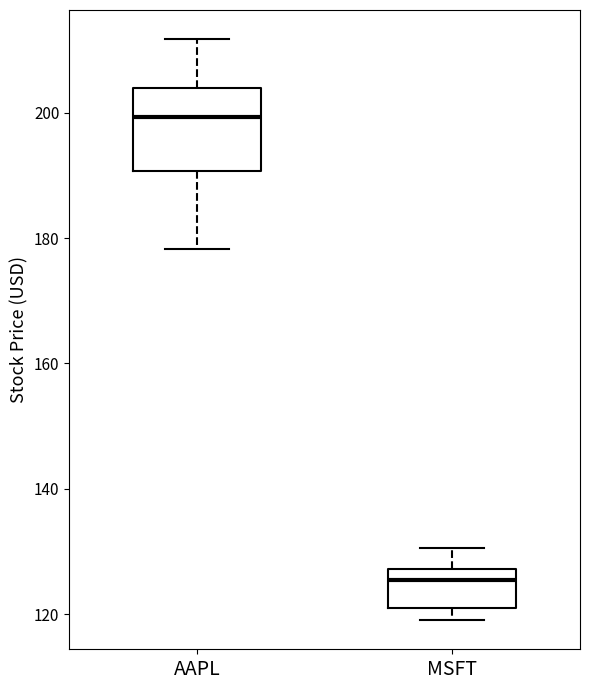

Which box is the tallest, from its lower edge to its upper edge?

AAPL